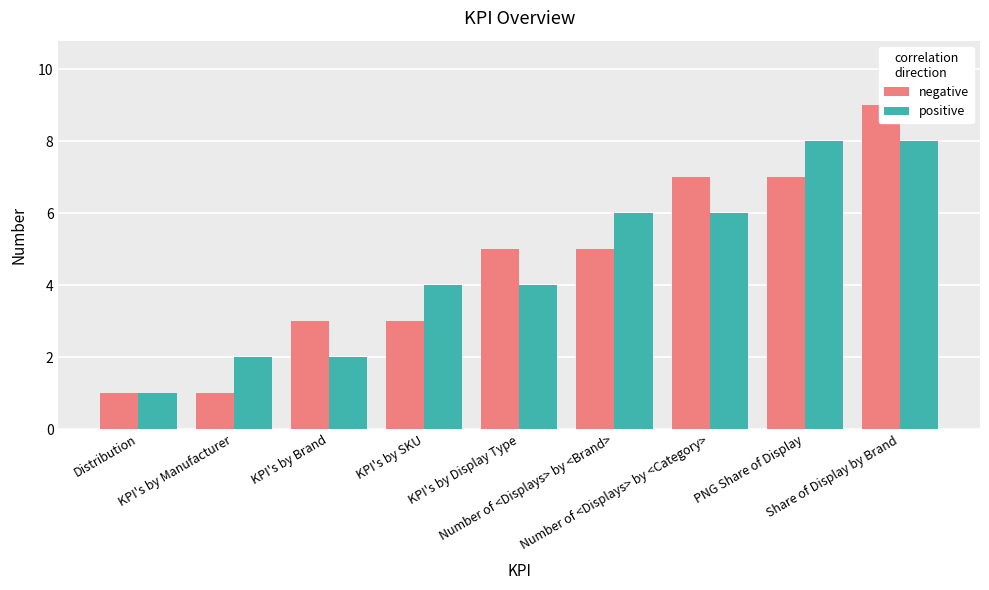

At which label does positive reach its minimum?

Distribution